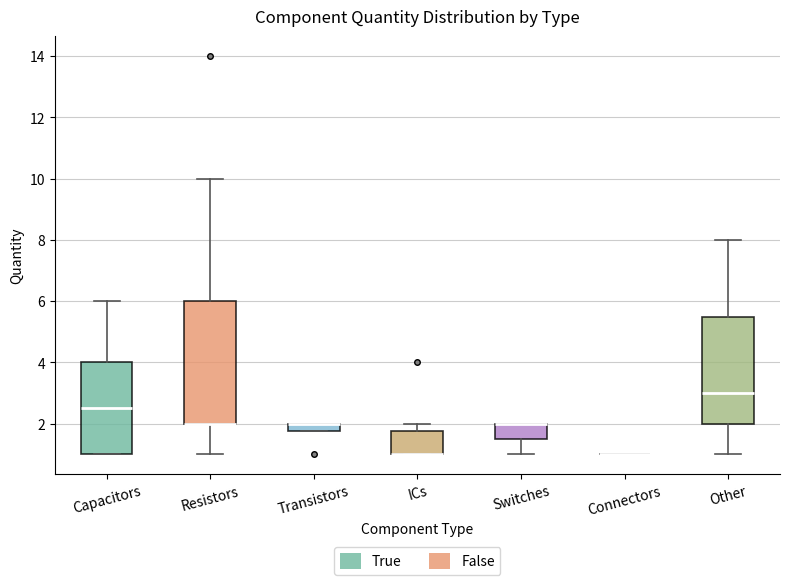

Comparing the boxes themselves (not the whiskers), which one is the tallest?

Resistors